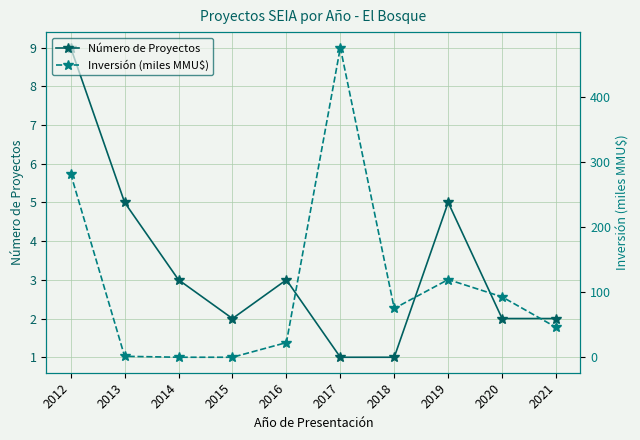

Does the chart have visible grid lines?

Yes